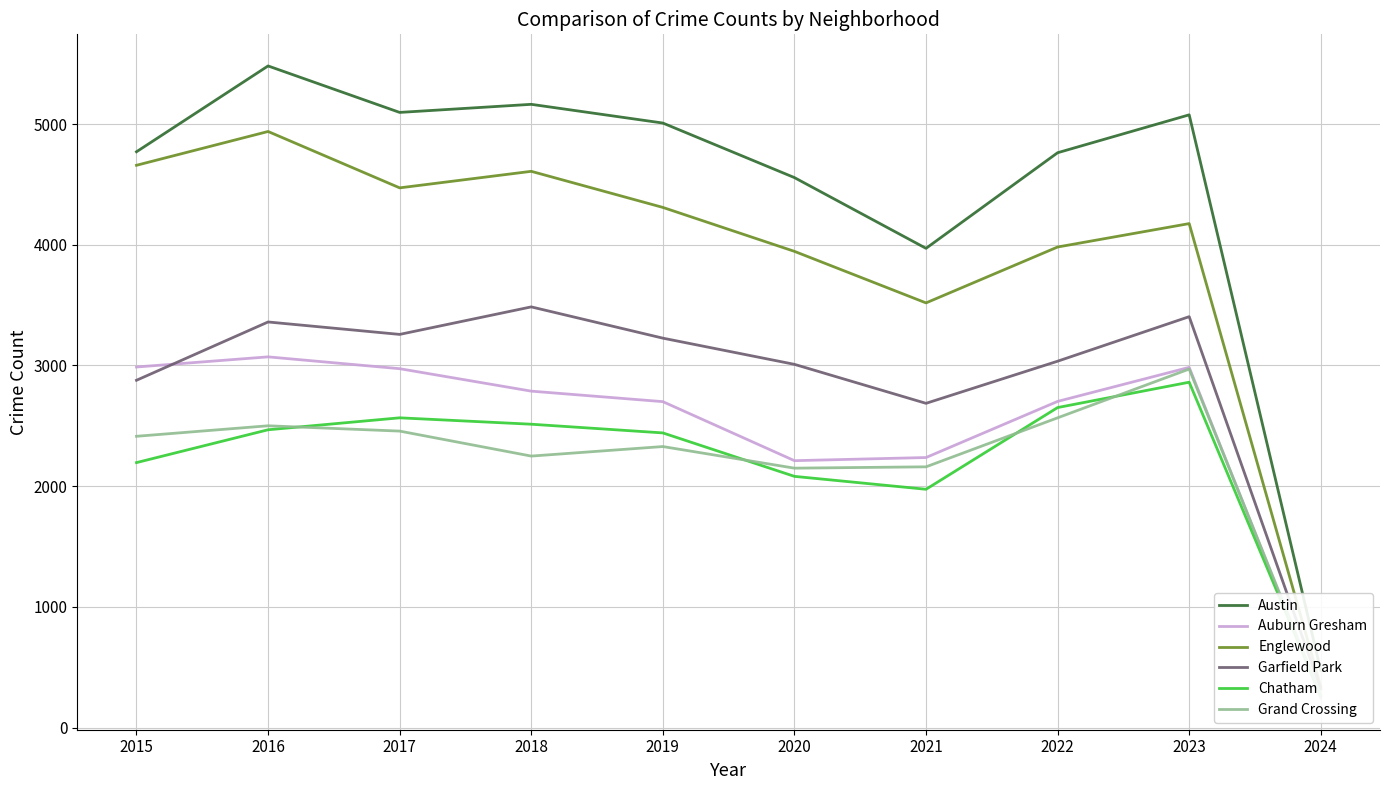

Which series has the largest total across all categories?

Austin